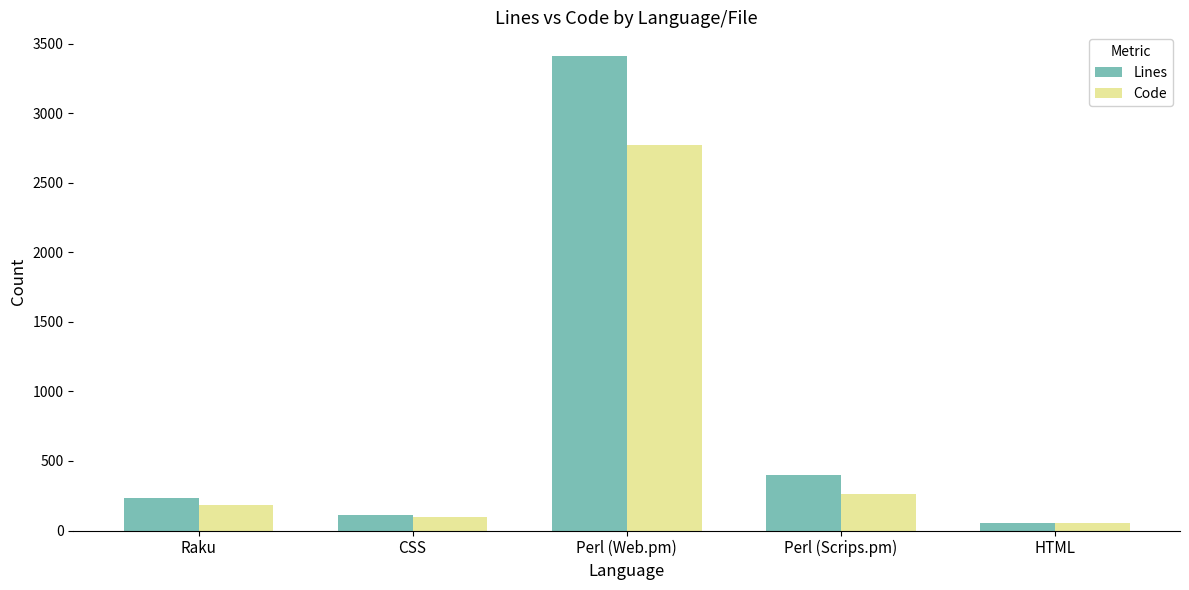

How many data points does each series have?

5